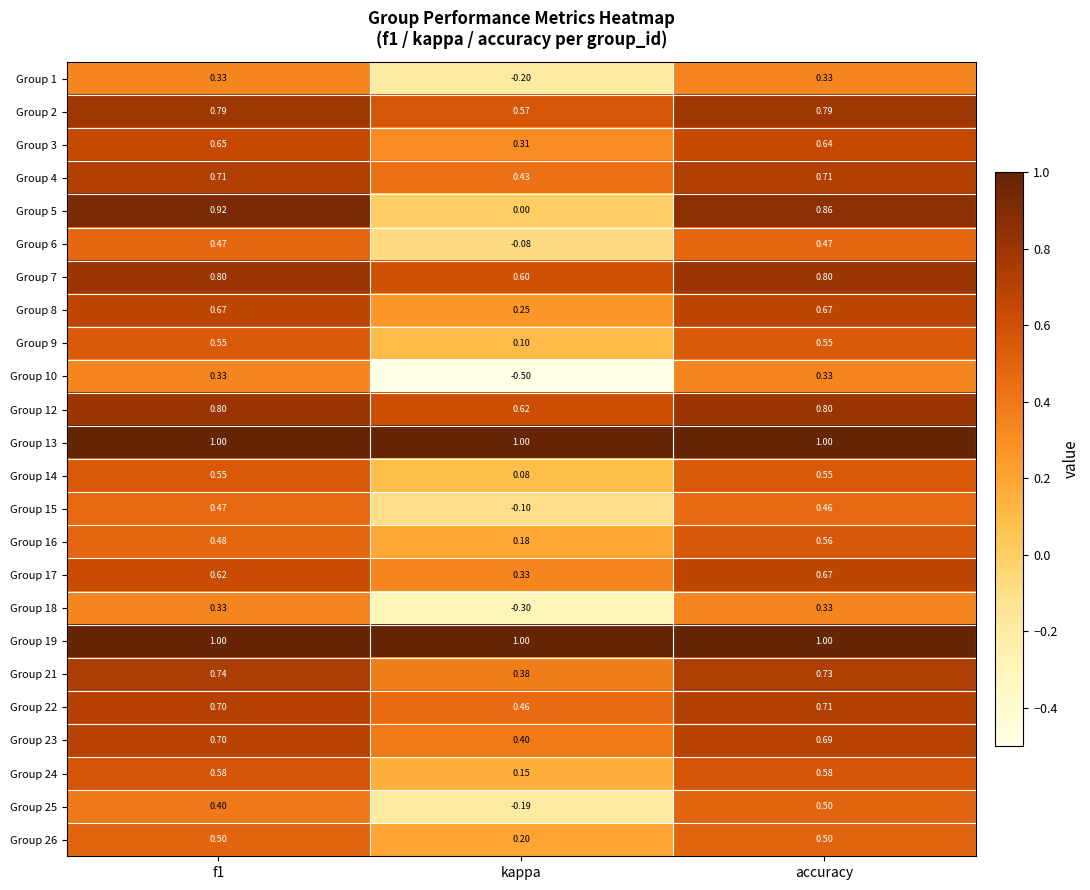

Is the value of Group 4 at f1 greater than the value of Group 3 at f1?

Yes